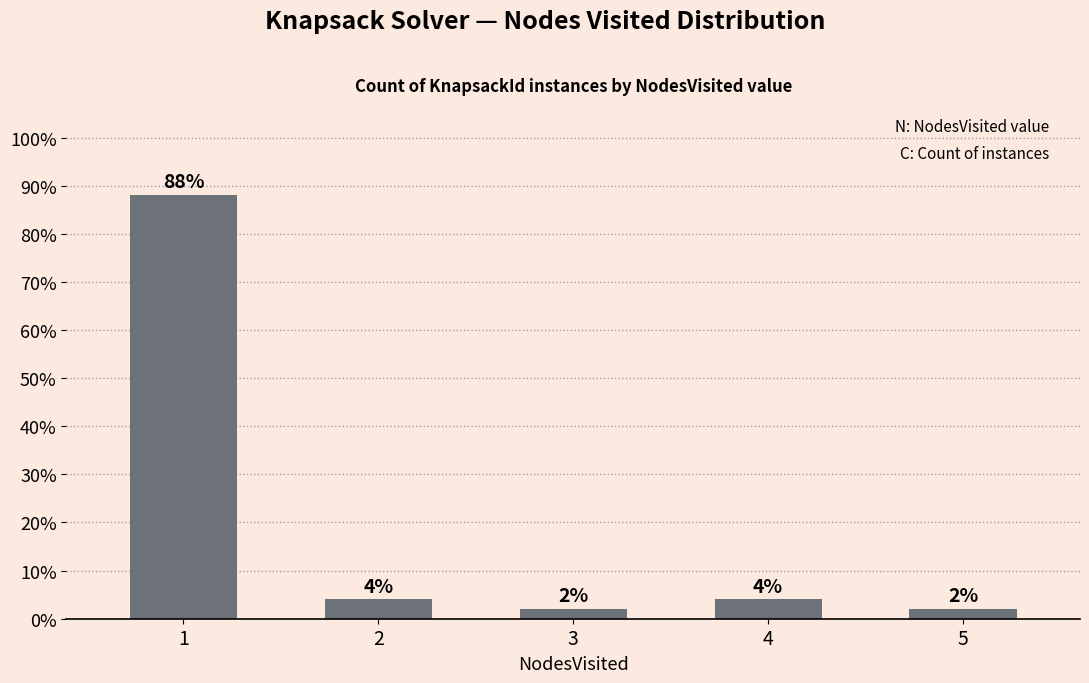

What is the change in value from 1 to 3?

-86